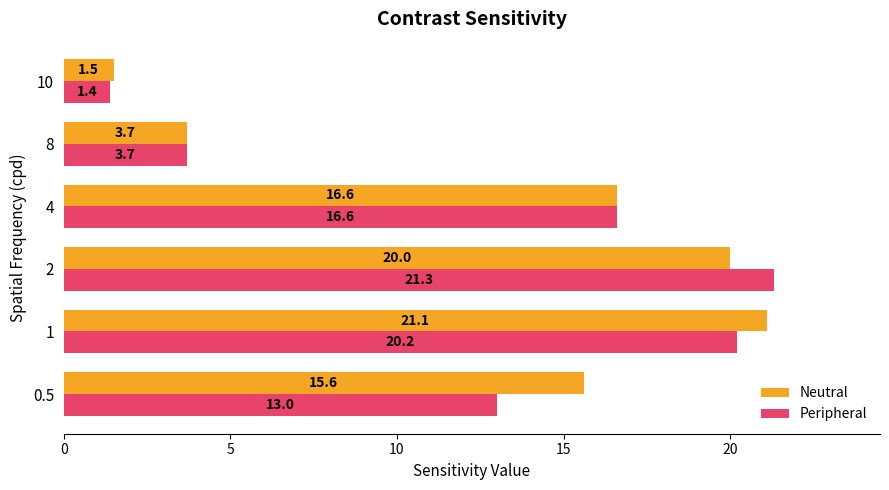

What is the minimum value shown in the chart?

1.4